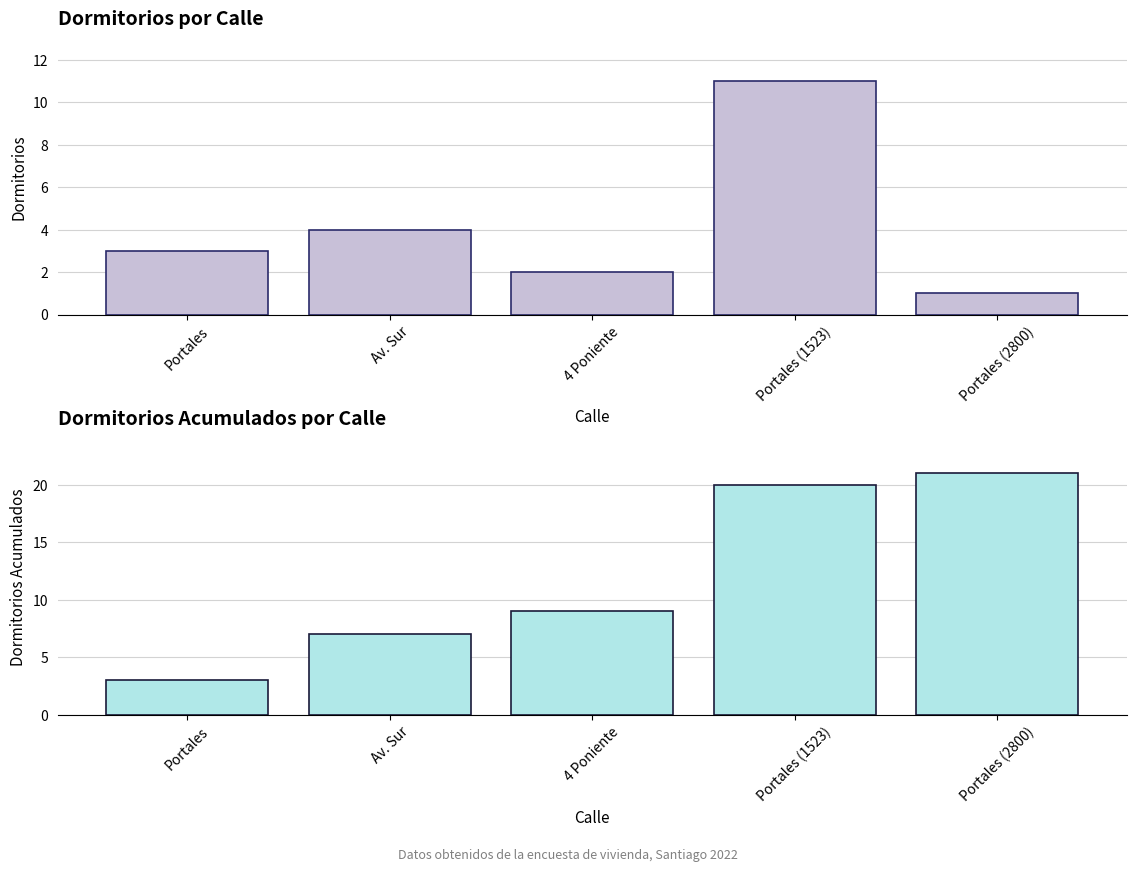

What is the minimum value for Dormitorios Acumulados?

3